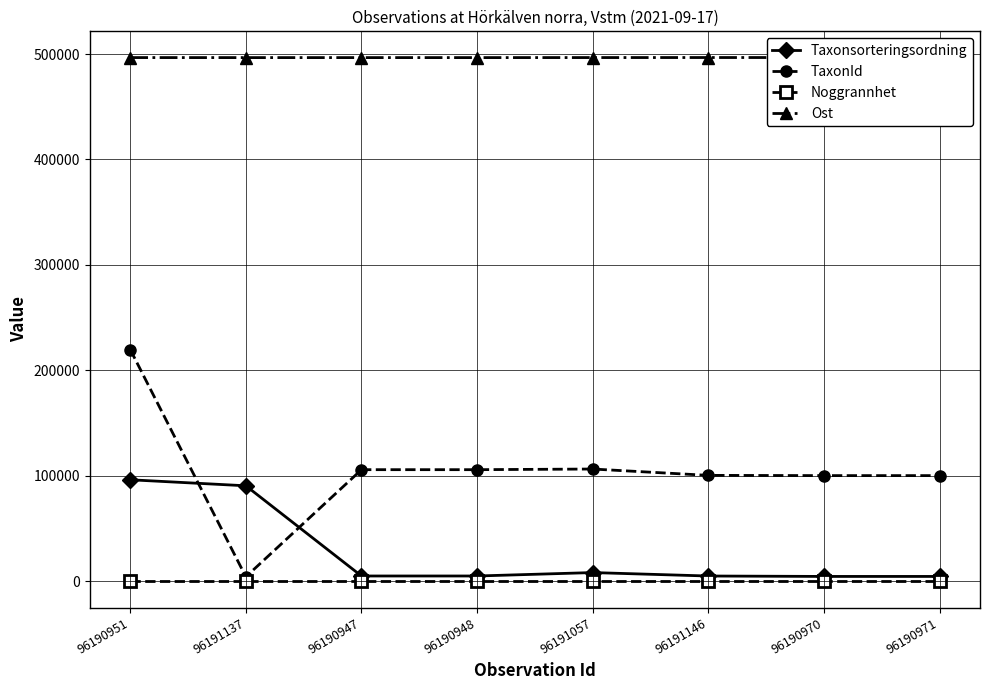

Which category has the highest value across all series?

96190970